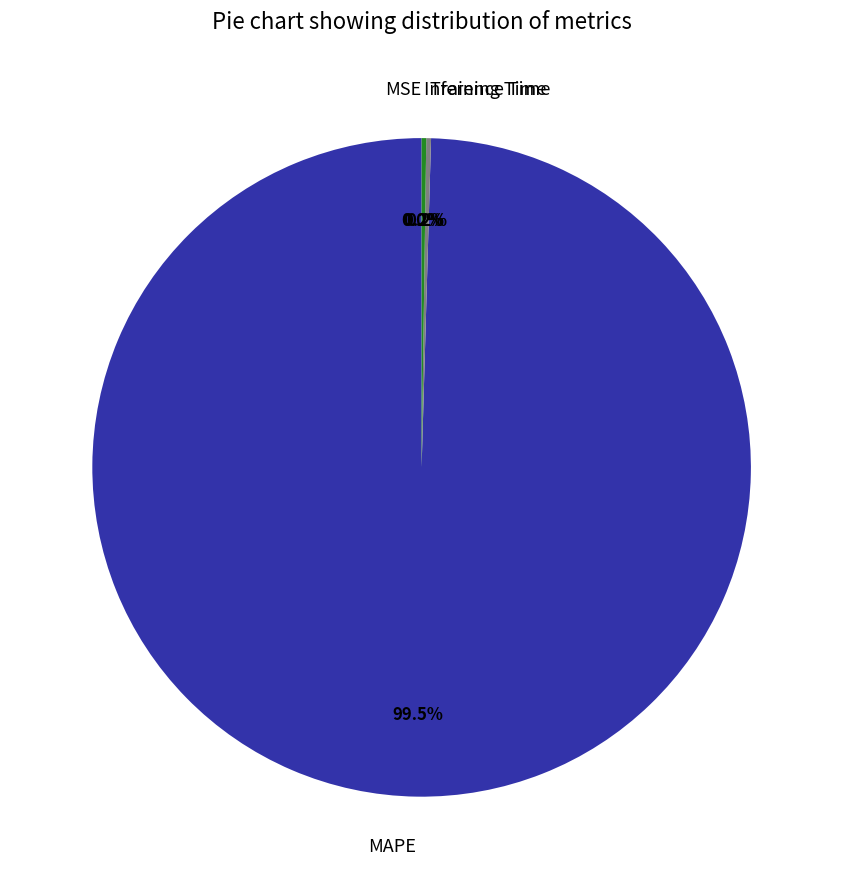

Which category has the biggest portion of the pie?

MAPE